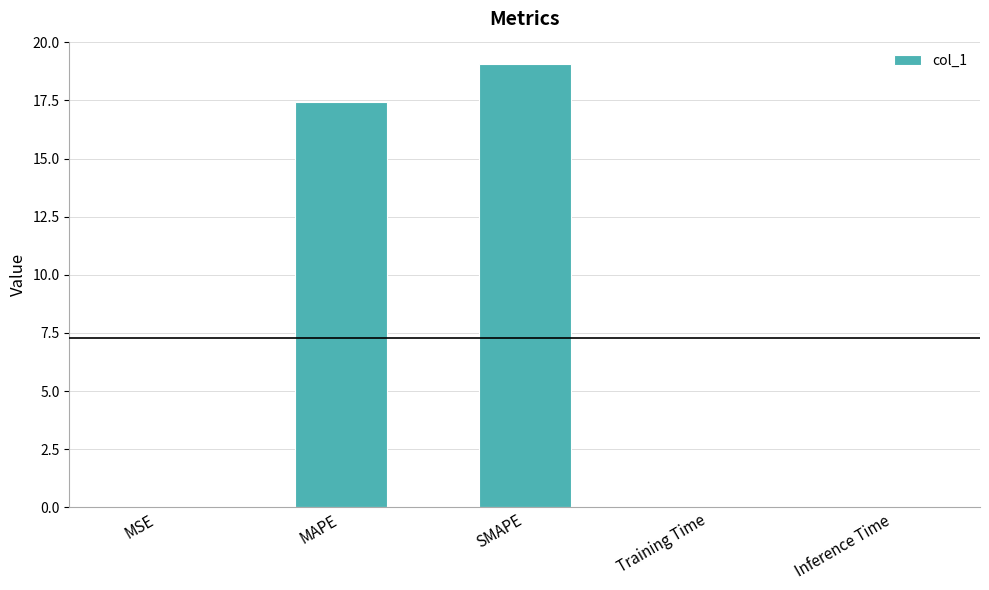

At which label is the value closest to 9?

MAPE